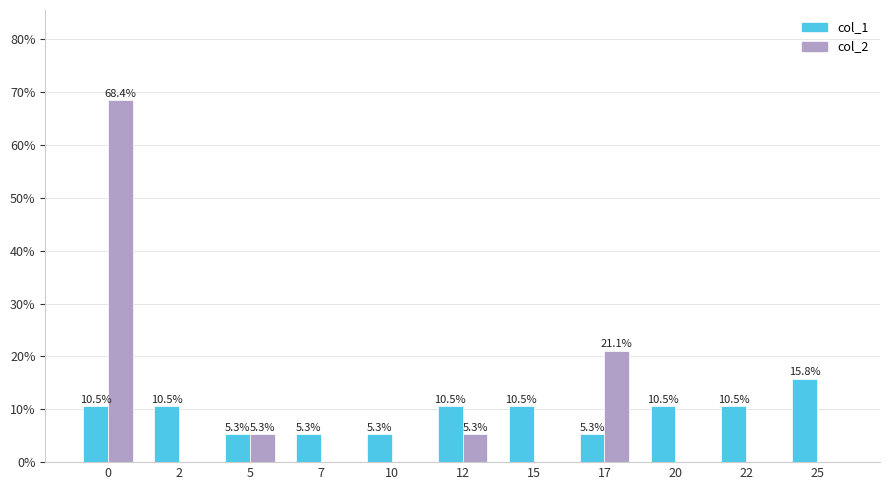

Between 0 and 5, which series saw the biggest shift?

col_2